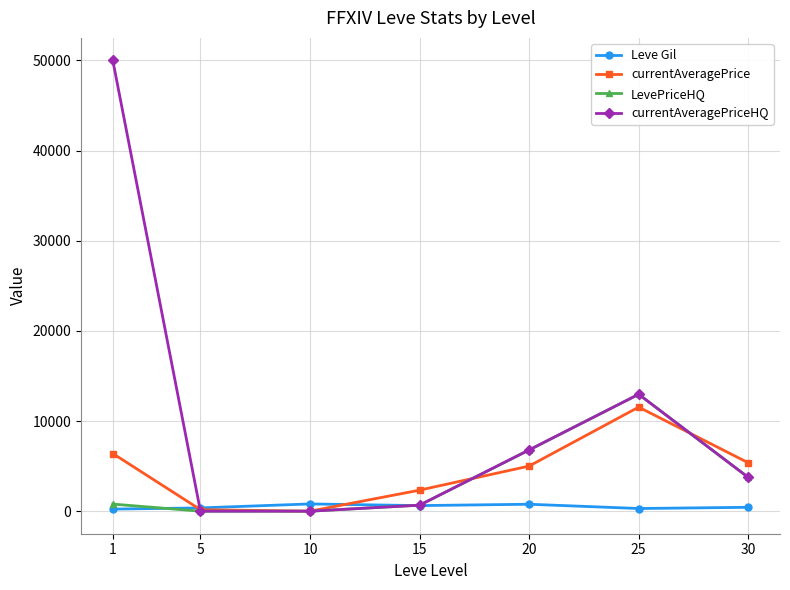

Which series has the widest spread of values?

currentAveragePriceHQ